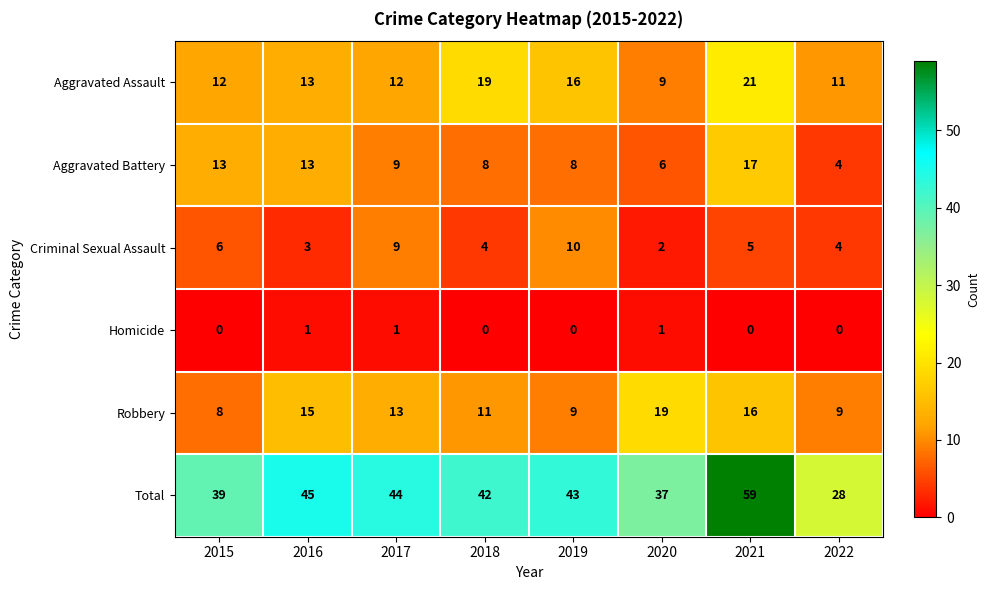

The Homicide series shows 0 at 2020. True or false?

False